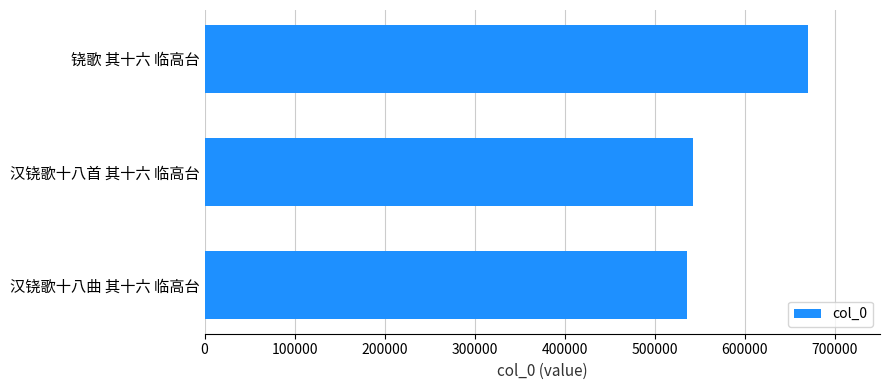

Reading bottom to top, what are all the values shown in this chart?

535944	542933	669744